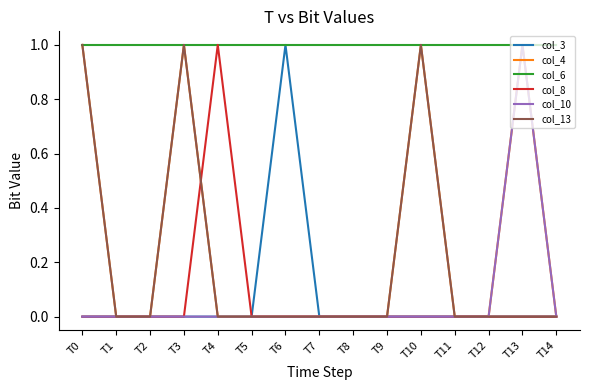

Which category has the highest value in the col_8 series?

T4